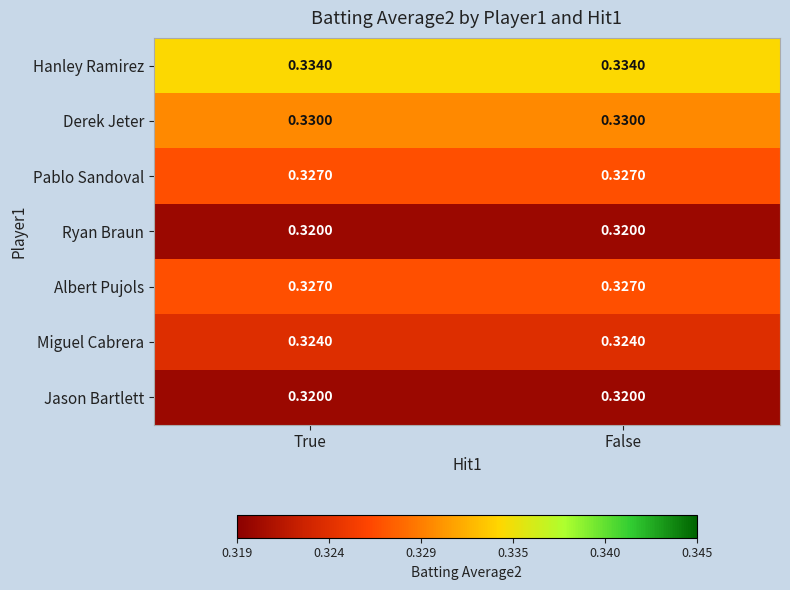

Which series has the largest total across all categories?

Hanley Ramirez